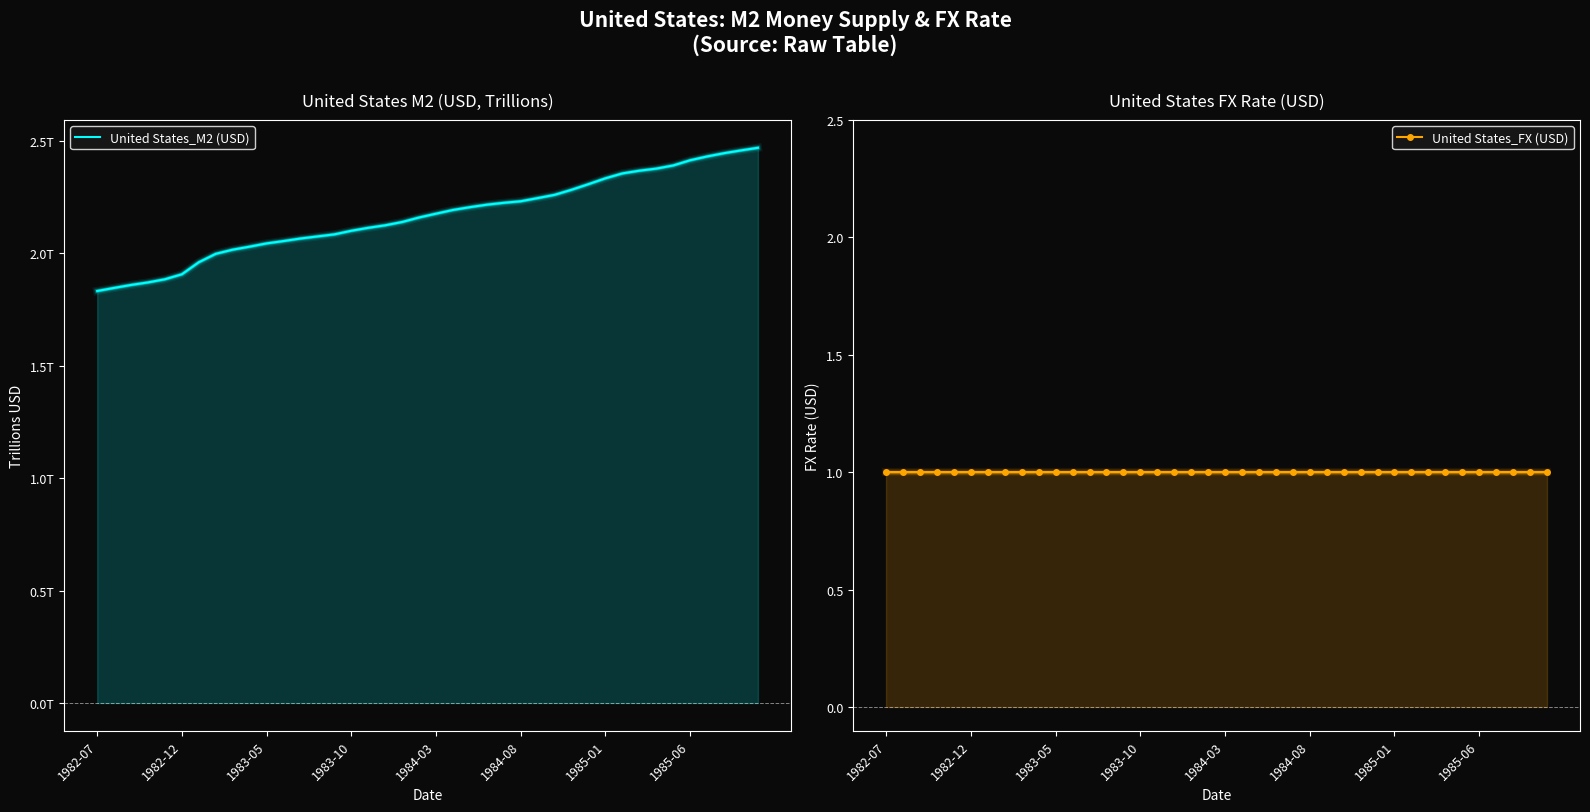

What is the smallest value displayed?

1.0